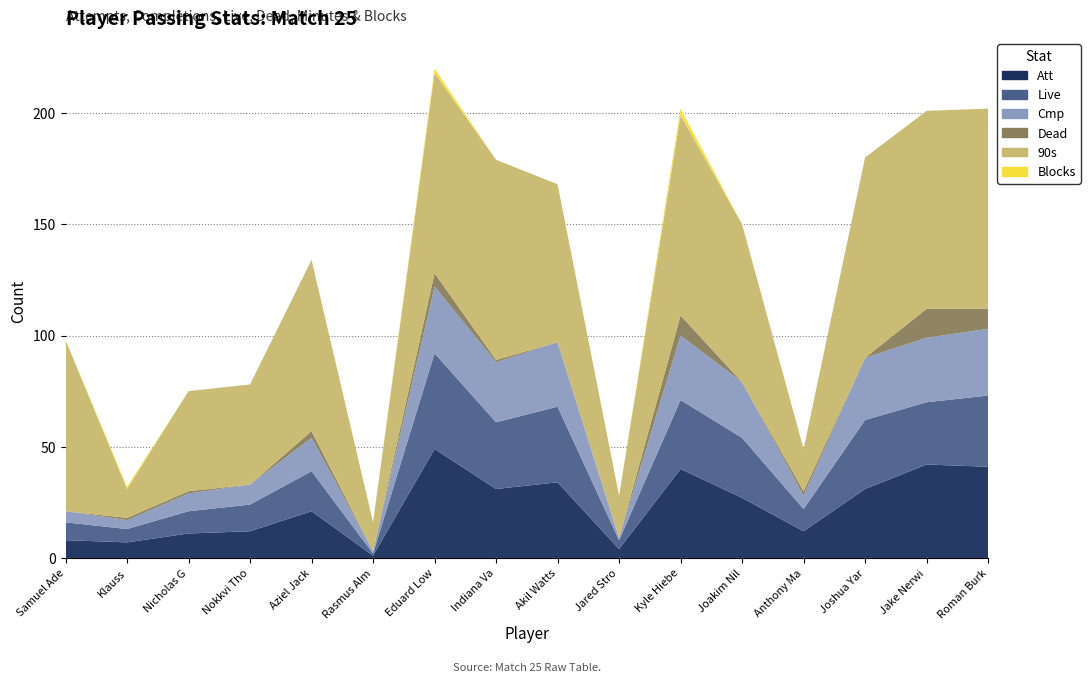

Reading left to right, what are all the values shown in this chart?

Att: 8	7	11	12	21	1	49	31	34	4	40	27	12	31	42	41
Live: 8	6	10	12	18	1	43	30	34	4	31	27	10	31	28	32
Cmp: 5	4	8	9	15	1	30	27	29	1	29	25	6	28	29	30
Dead: 0	1	1	0	3	0	6	1	0	0	9	0	2	0	13	9
90s: 77	13	45	45	77	13	90	90	71	19	90	71	19	90	89	90
Blocks: 0	1	0	0	0	0	2	0	0	0	3	0	0	0	0	0